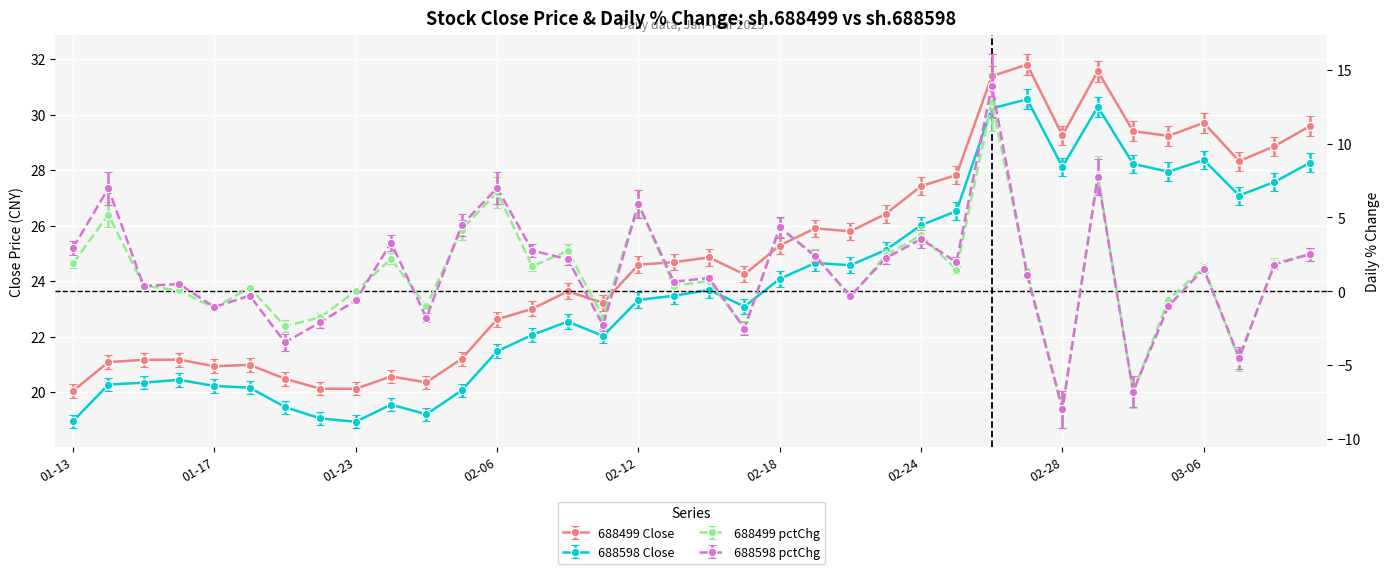

True or false: sh.688598_close and sh.688499_close intersect in this chart.

False